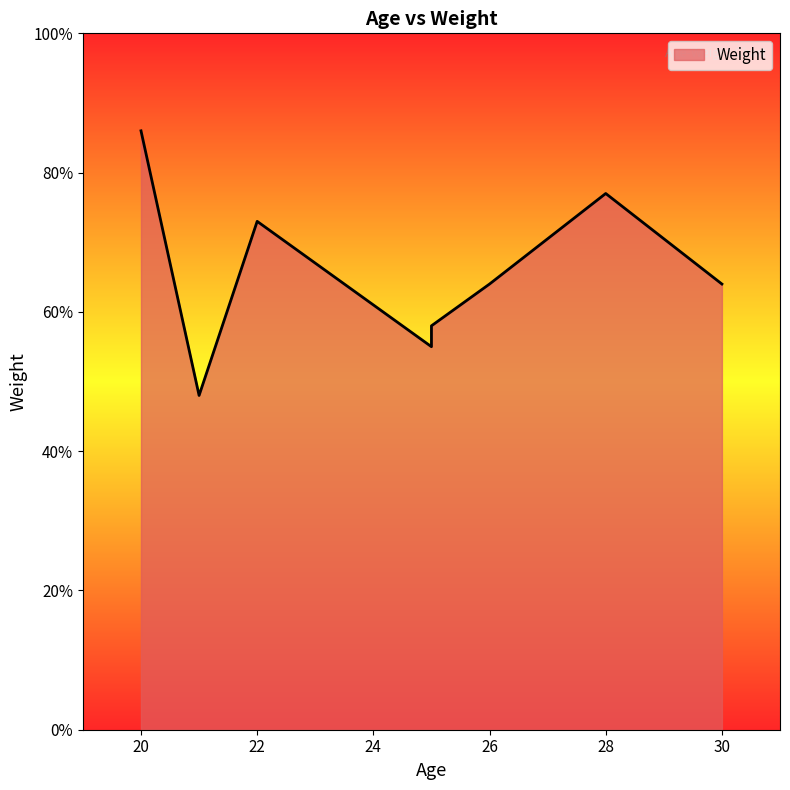

What is the difference between the values at 22 and 25?

15